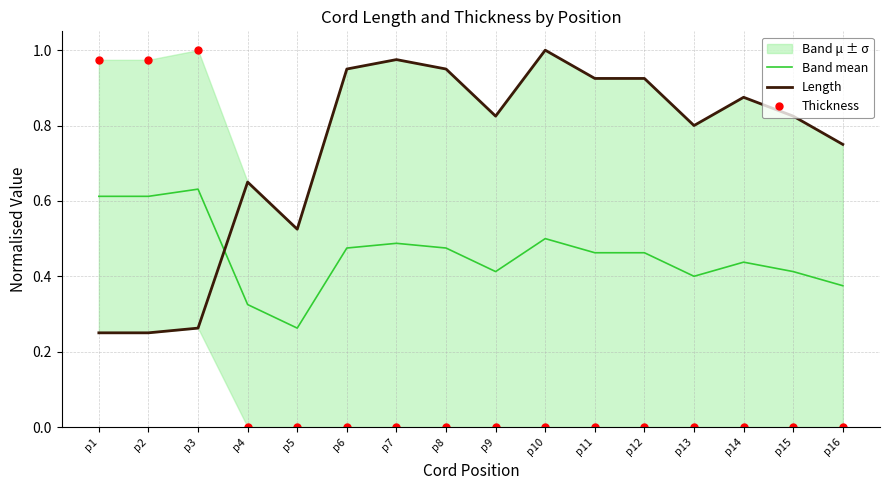

What is the spread (max minus min) of values at p16?

0.8